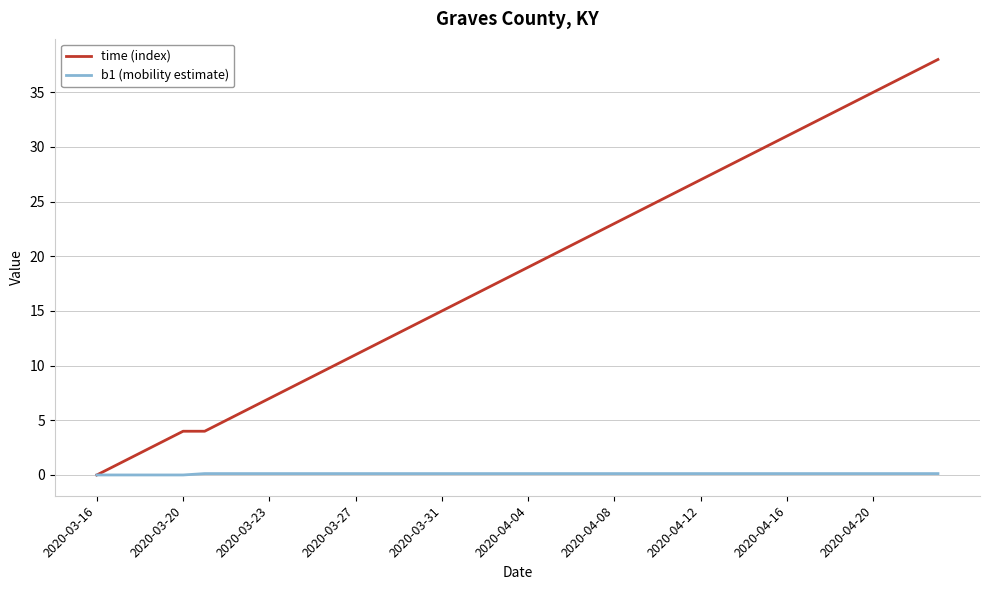

Which series has the widest spread of values?

time (index)